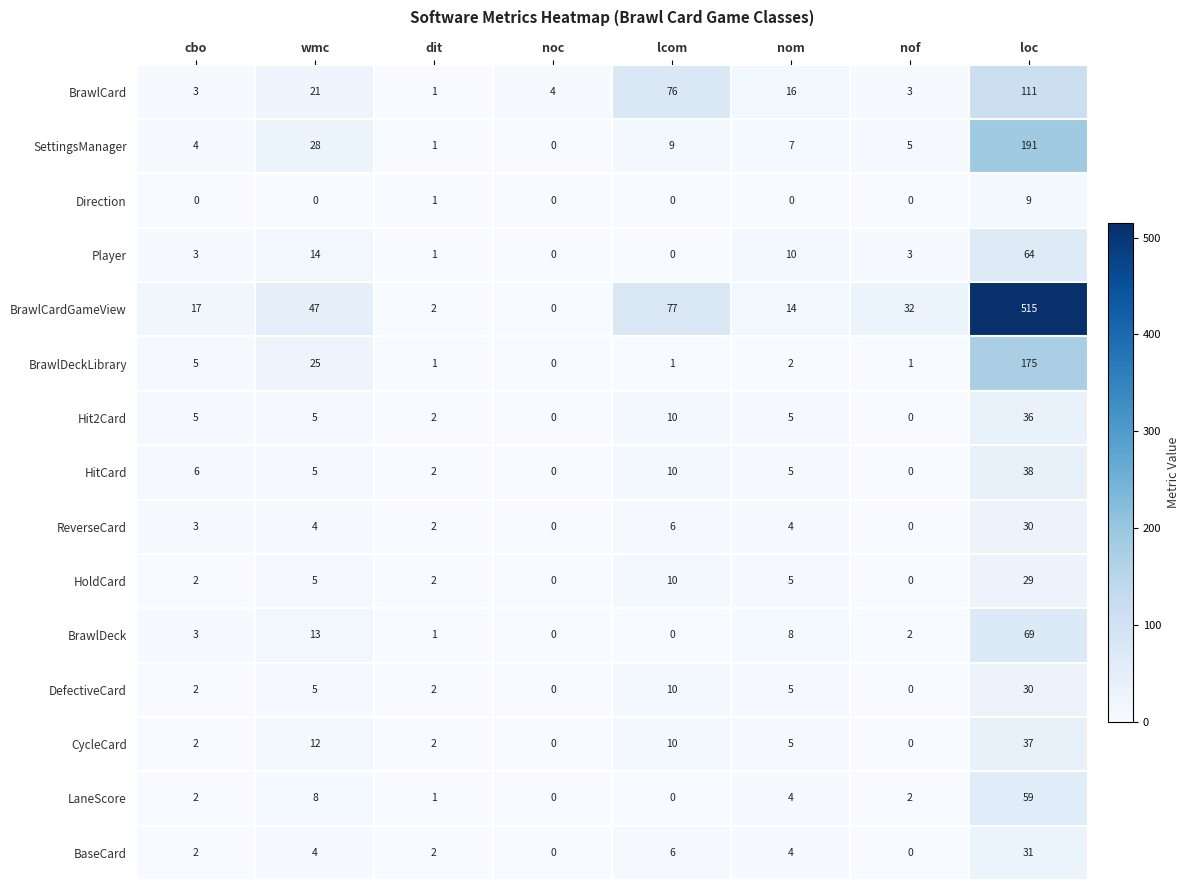

What is the difference between the highest and lowest values at nom?

16